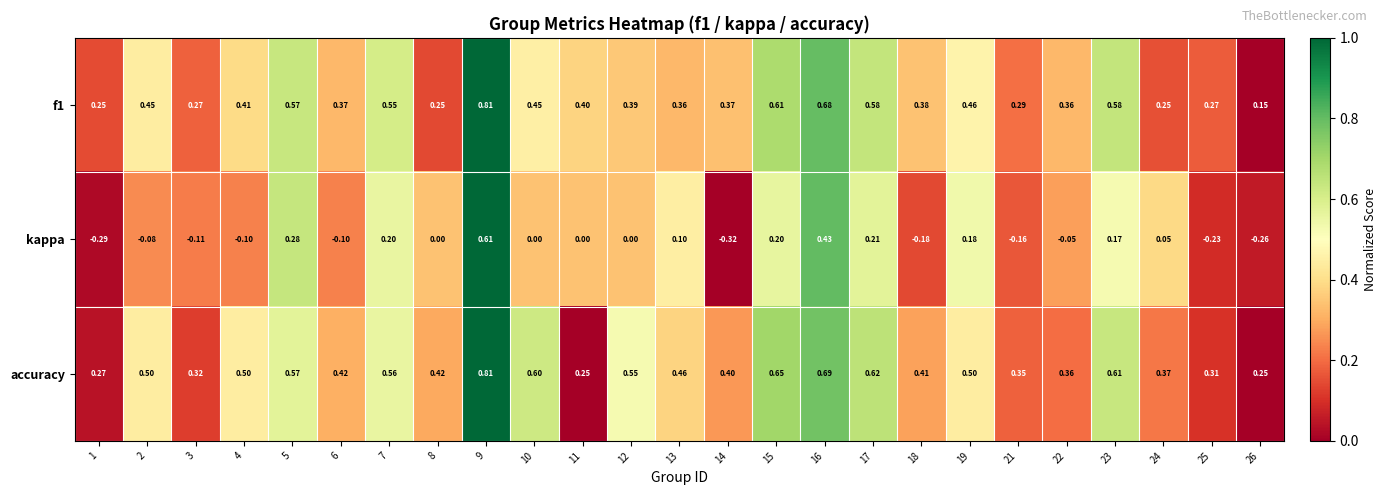

Which series has the largest range (max minus min)?

kappa